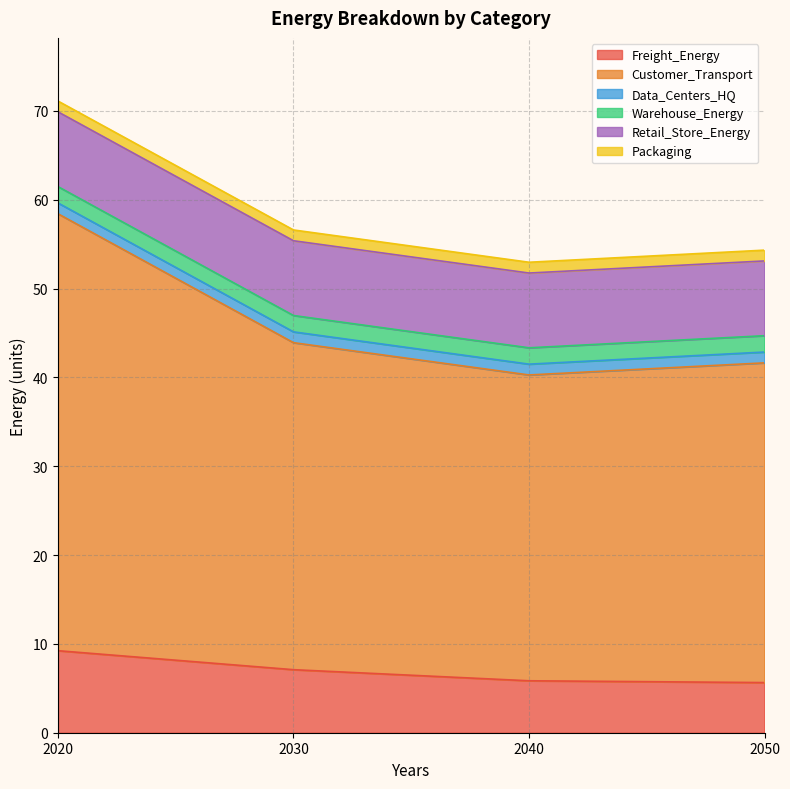

What is the total value across all series at 2050?

54.3